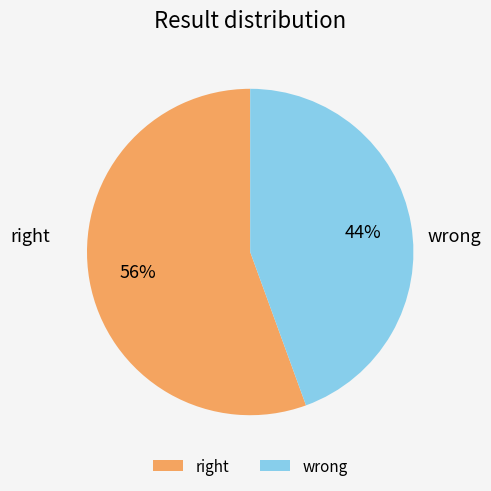

Rank the categories by value from lowest to highest.

wrong, right